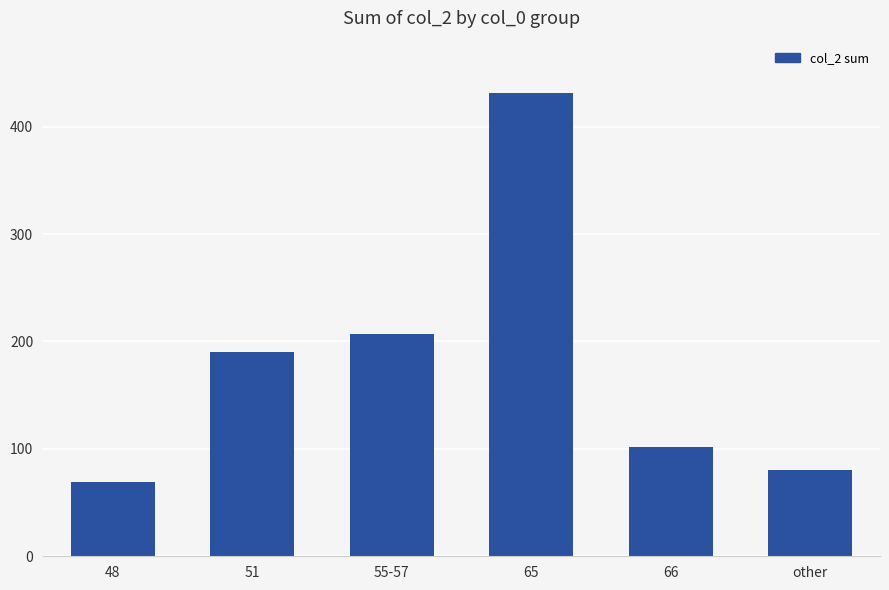

True or false: the data shows 321 at 51.

False